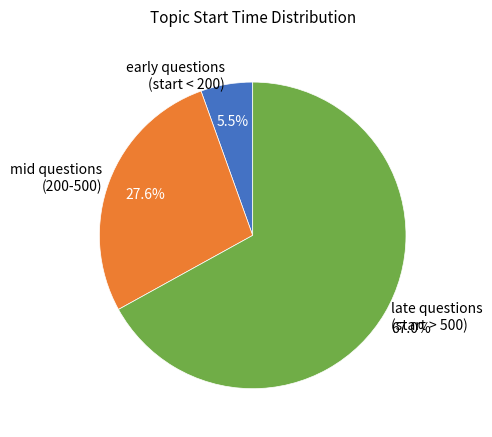

Which category has the smallest portion of the pie?

early questions (start < 200)